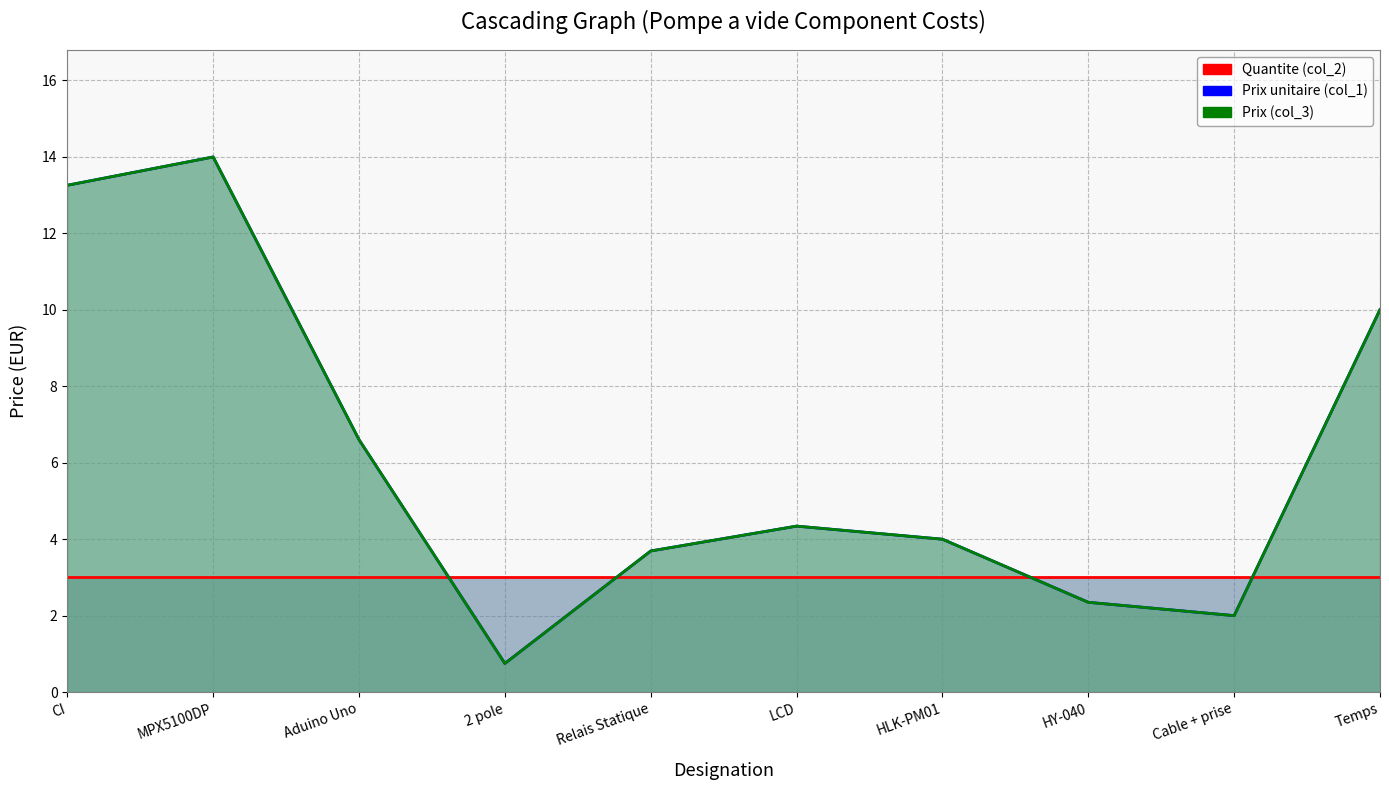

Which category has the highest value across all series?

MPX5100DP